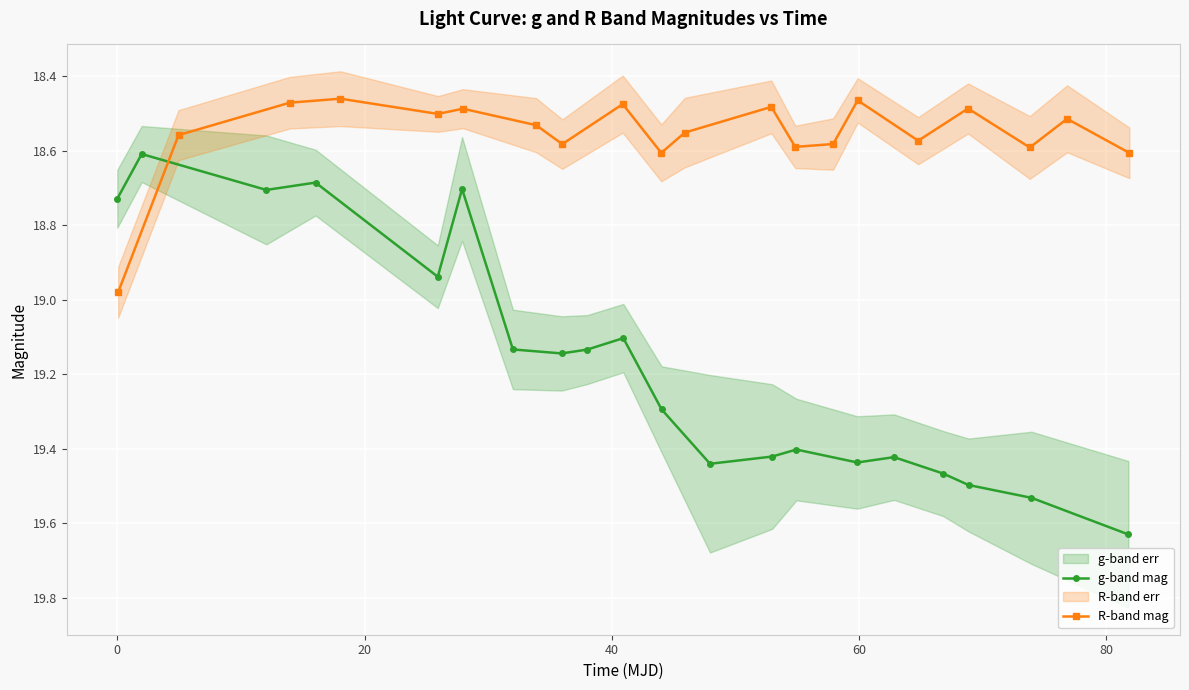

Is it true that g-band mag equals 24.6 at 80?

False